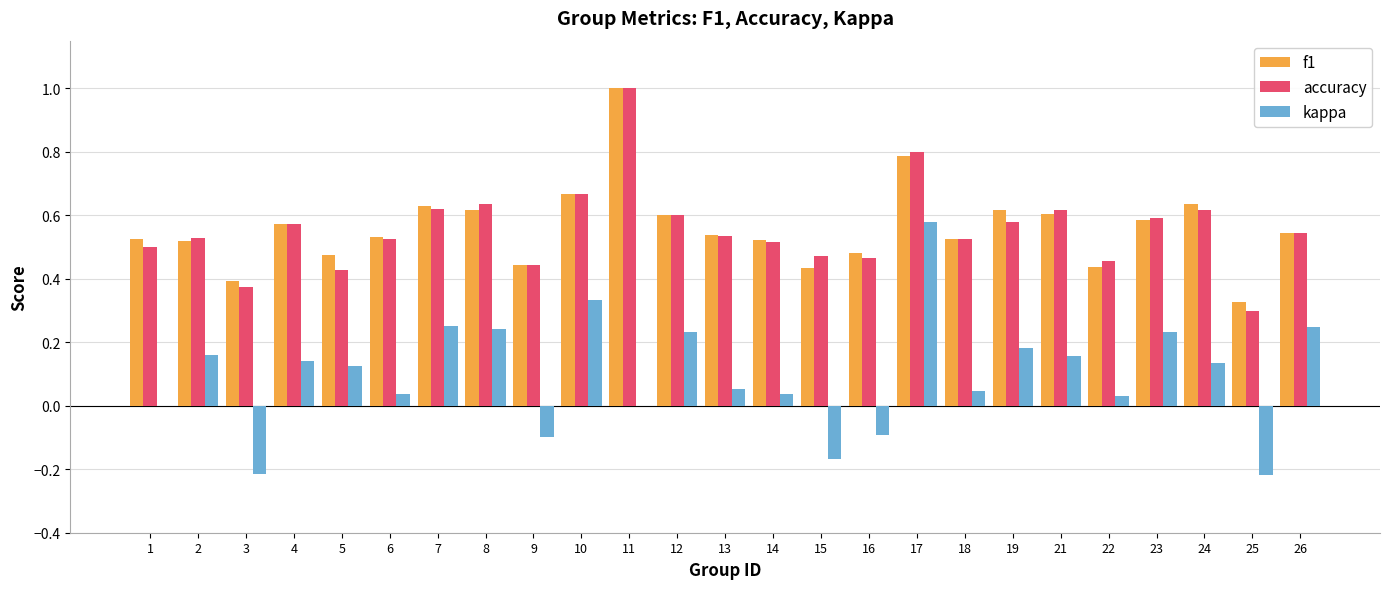

What is the highest value of the accuracy series?

1.0